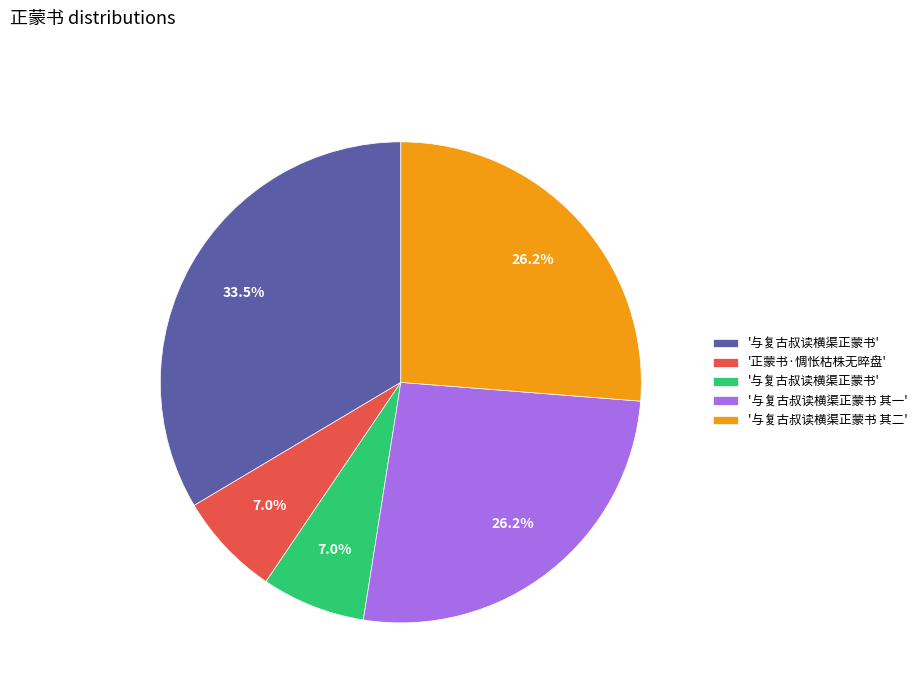

Does any single category account for the majority?

No